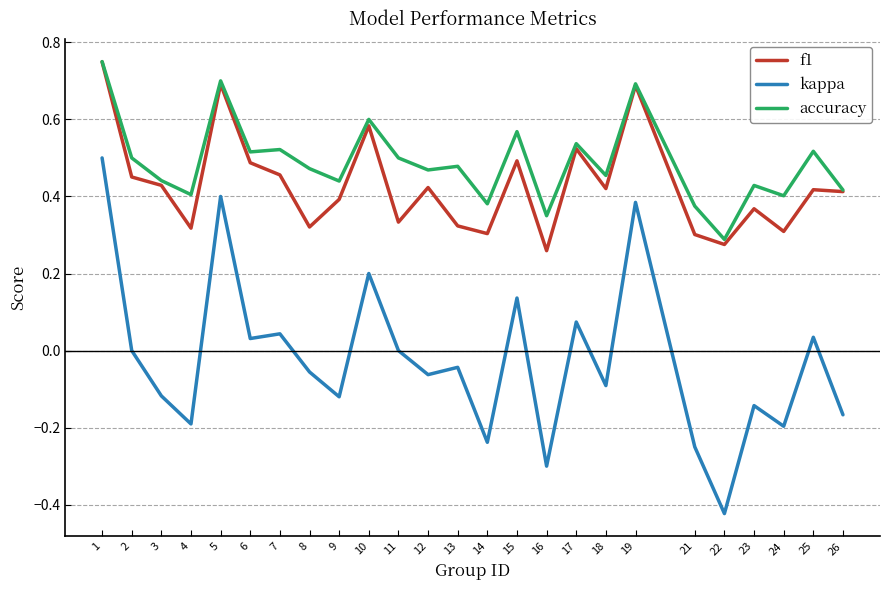

How many lines are shown in the chart?

3